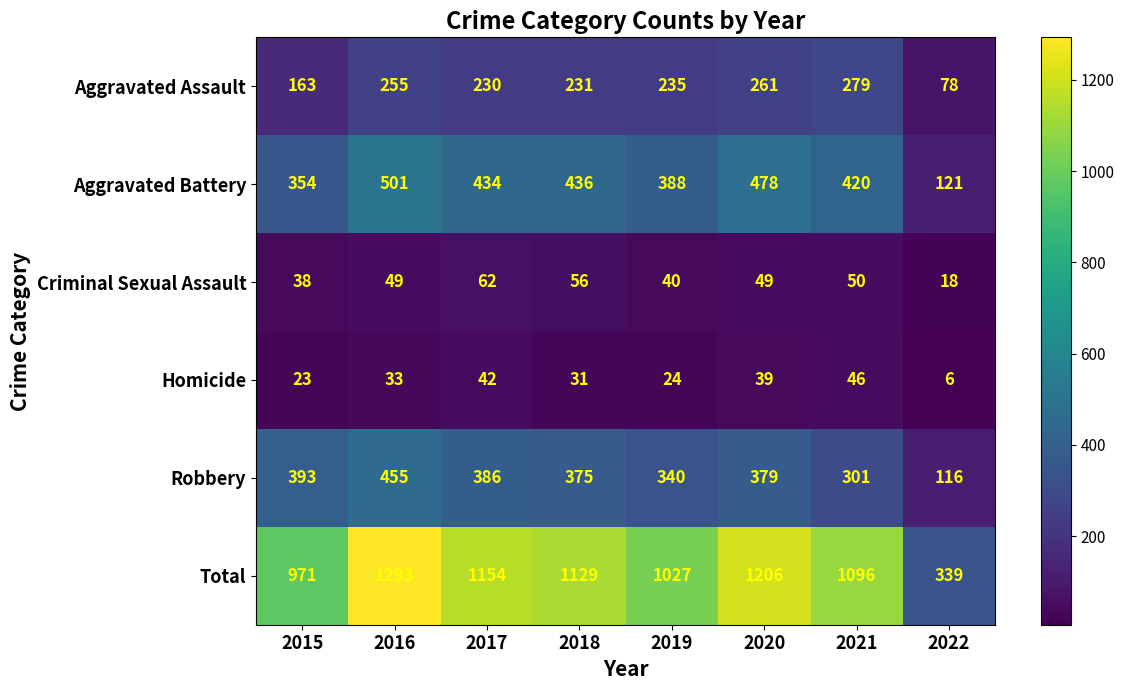

What value does the Homicide series have at 2022, to the nearest 5?

5